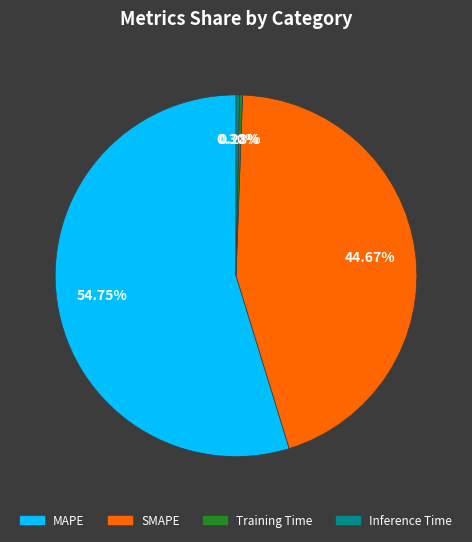

Is it true that MAPE is 68% of the pie?

False